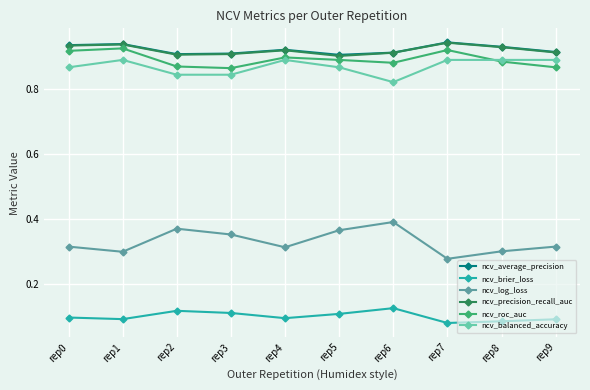

Is the value of ncv_balanced_accuracy at rep9 greater than the value of ncv_roc_auc at rep2?

Yes